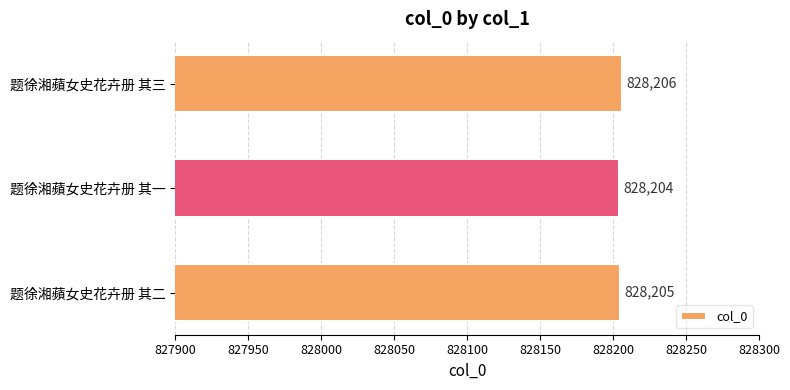

What is the difference between the maximum and minimum values?

2